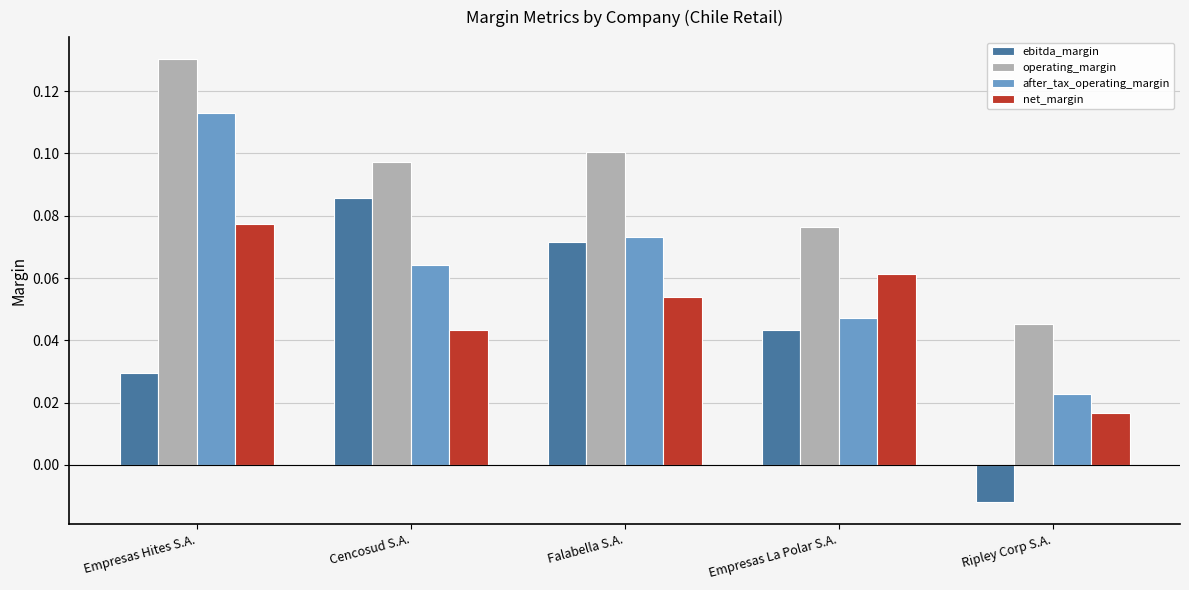

Which series has the largest total across all categories?

operating_margin